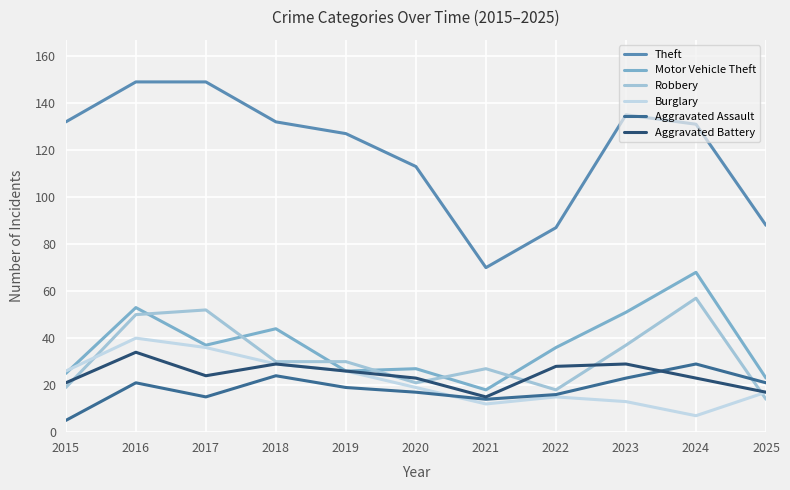

Is it true that Robbery equals 19 at 2015?

True